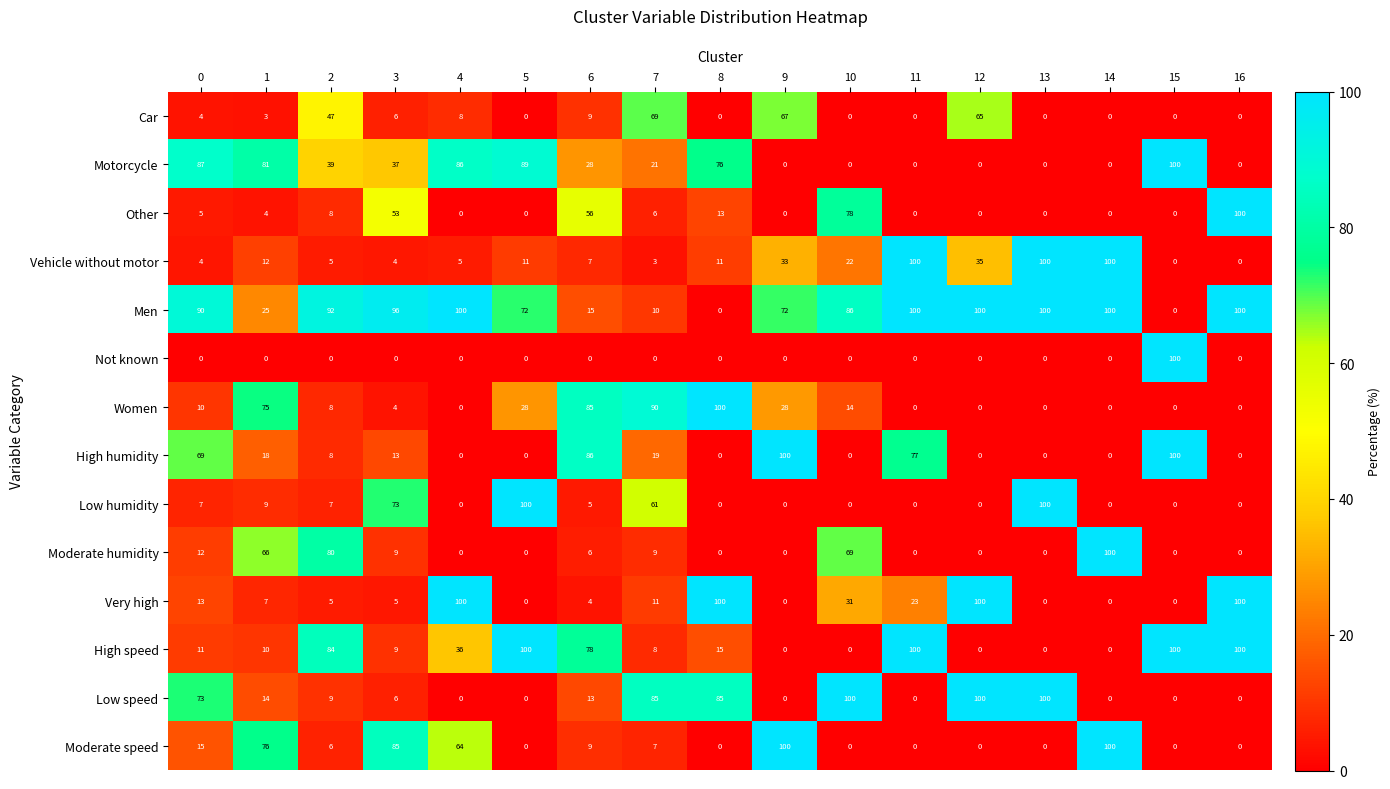

Is the value of Vehicle without motor at 13 greater than the value of Low humidity at 6?

Yes